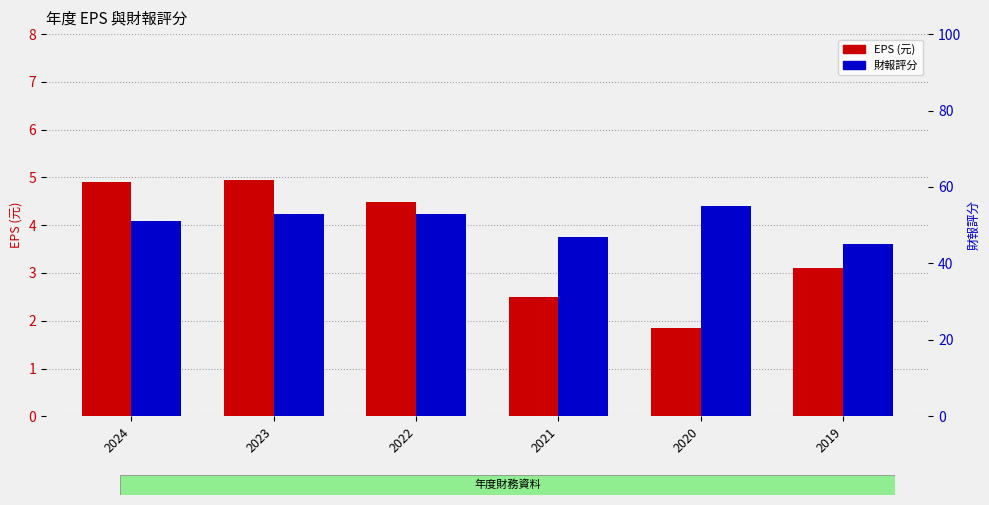

What is the value of the EPS bar at the 4th from the left?

2.5